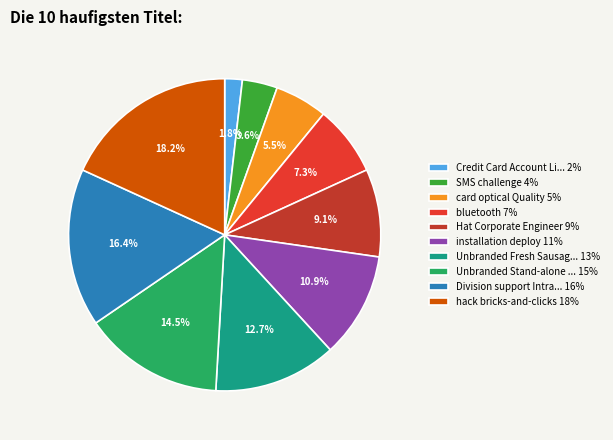

What percentage is NOT represented by hack bricks-and-clicks 18%?

81.8%